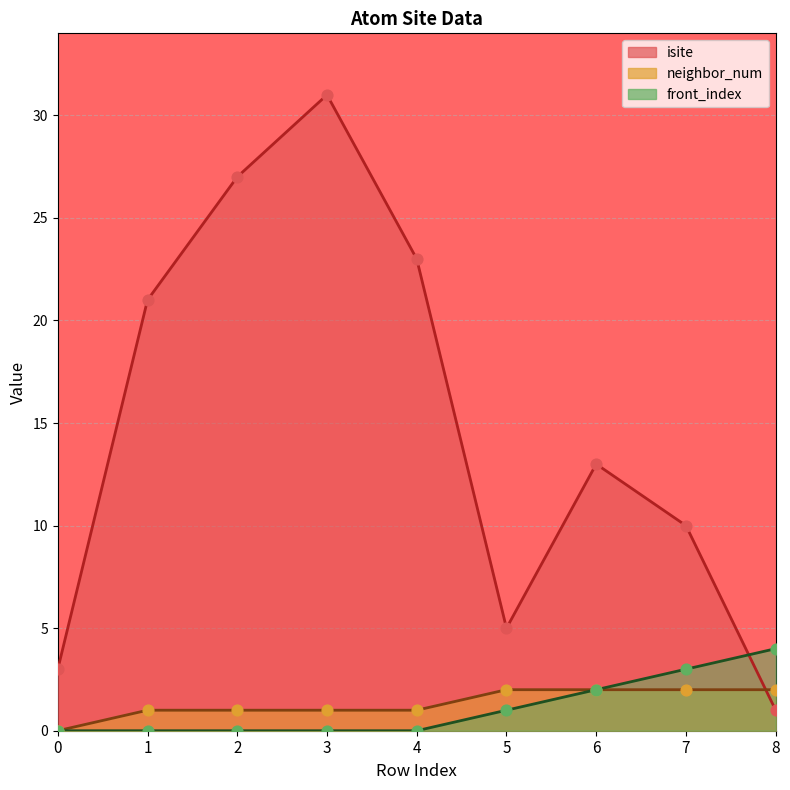

Which series reaches the maximum Y coordinate?

isite